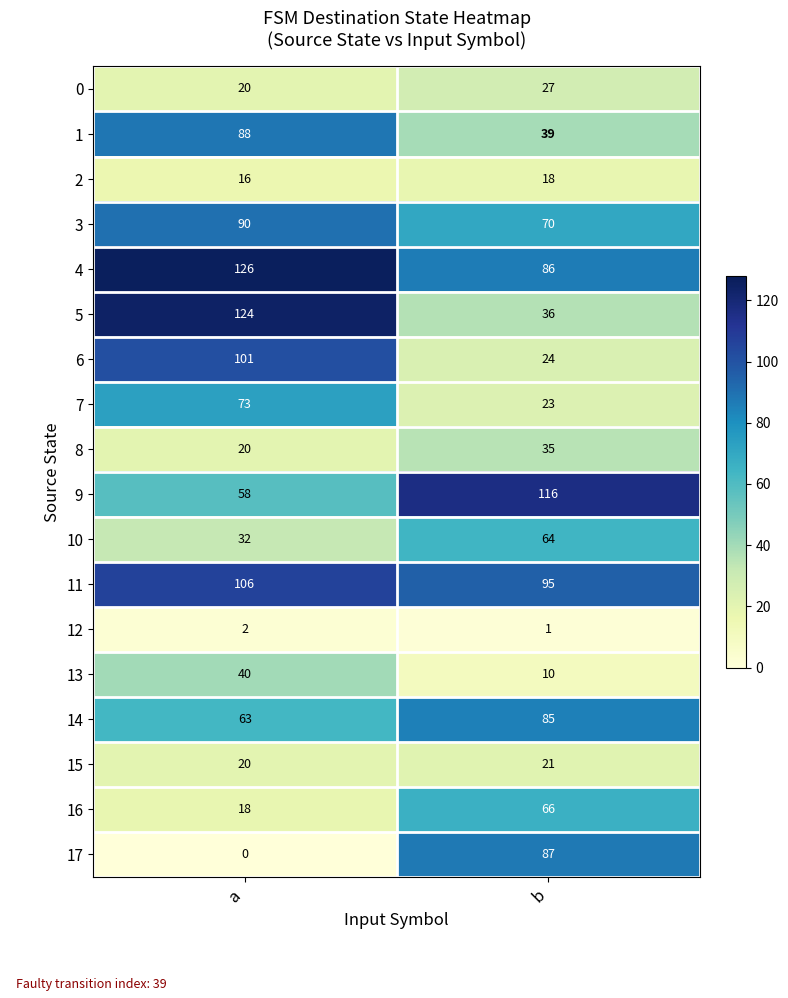

What is the lowest value of the 8 series?

20